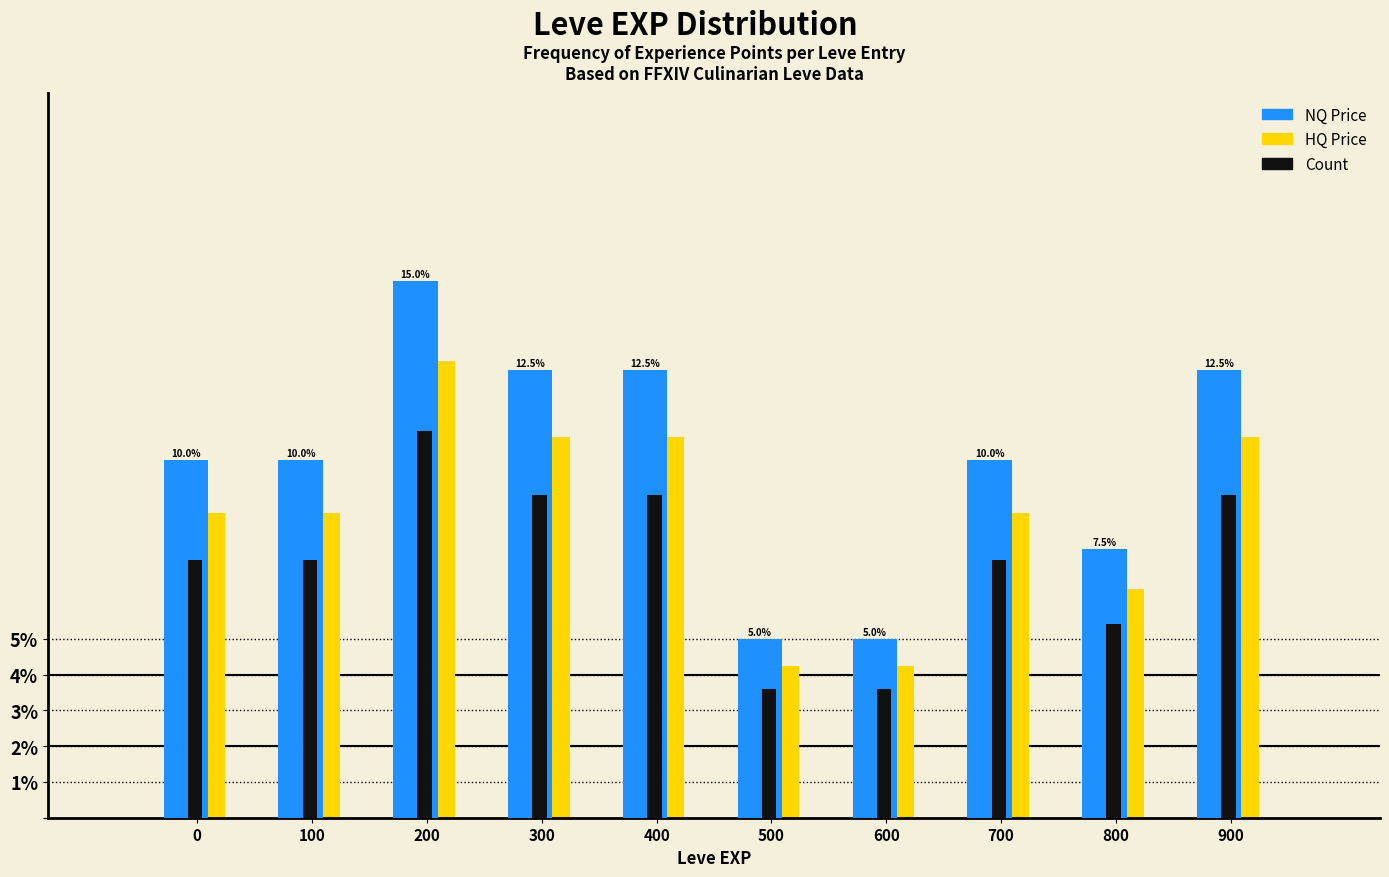

What is the minimum value shown in the chart?

3.6